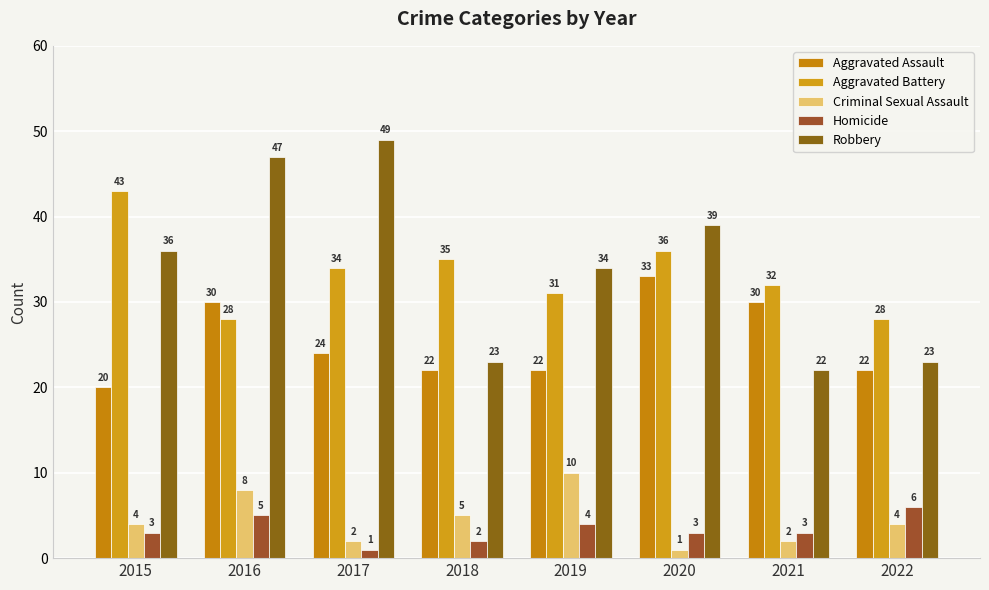

What is the value of the Aggravated Assault bar at the 5th from the left?

22